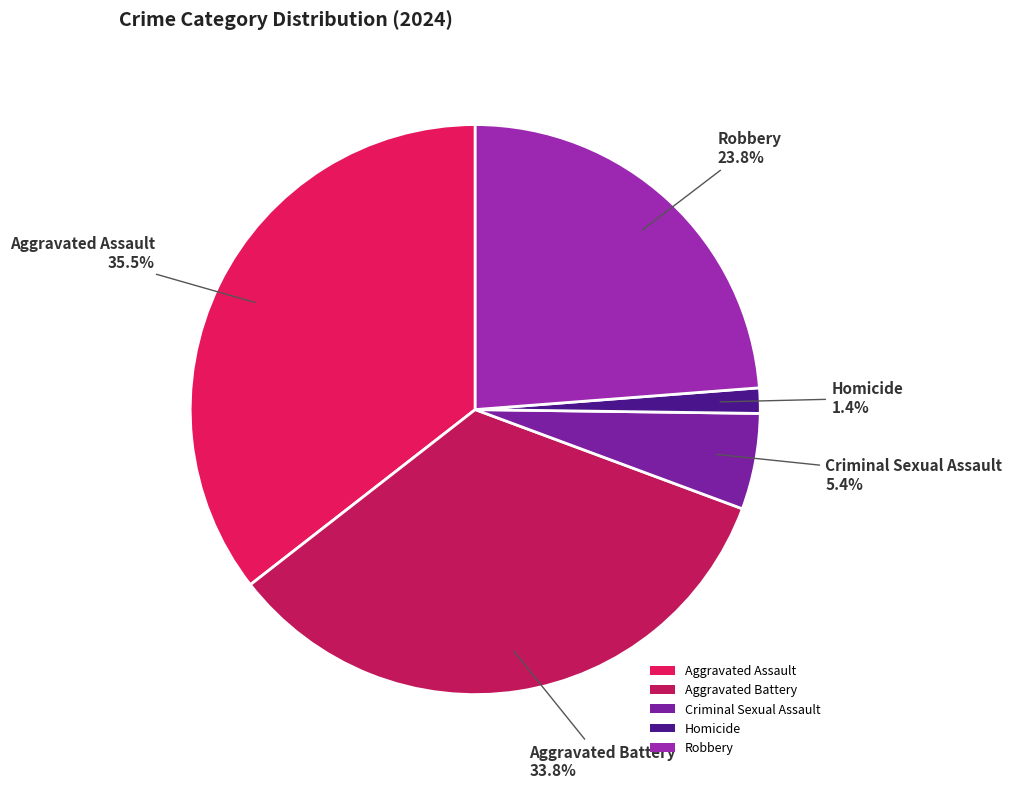

Which category has the biggest portion of the pie?

Aggravated Assault